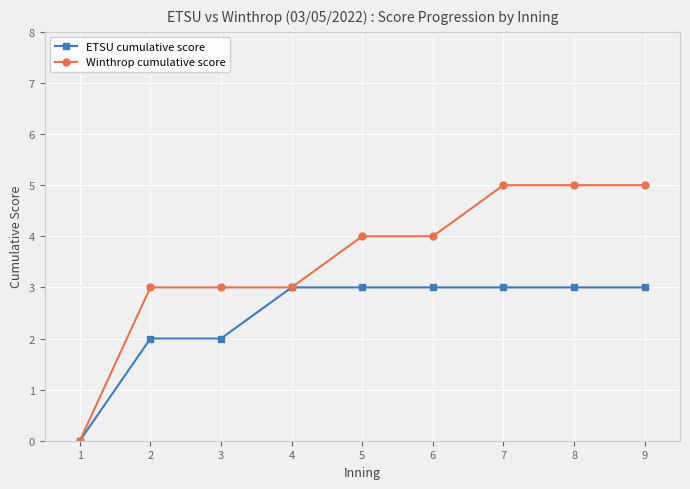

Is it true that ETSU cumulative score equals 3 at 9?

True